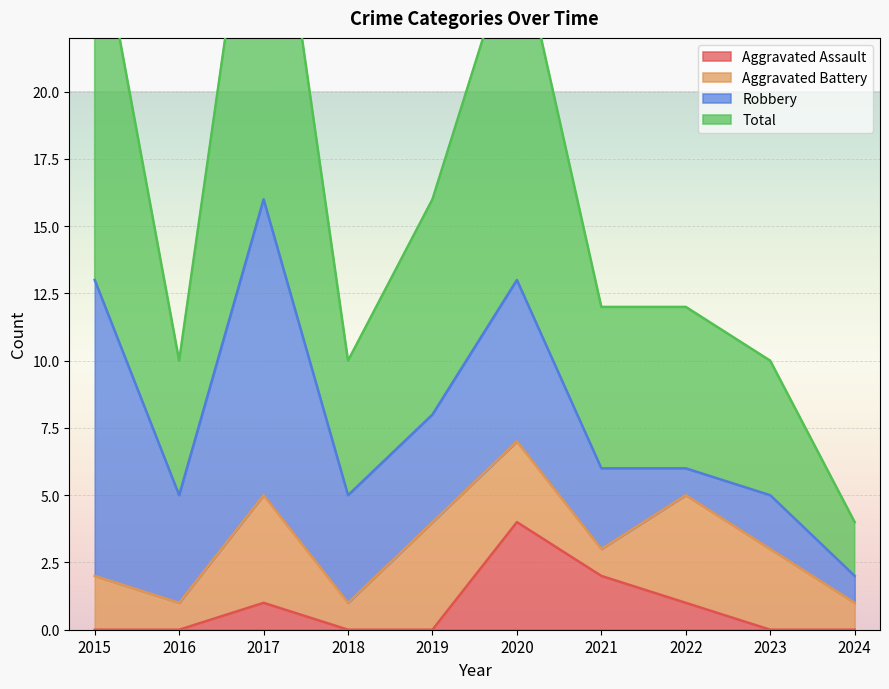

What is the maximum value for Aggravated Assault?

4